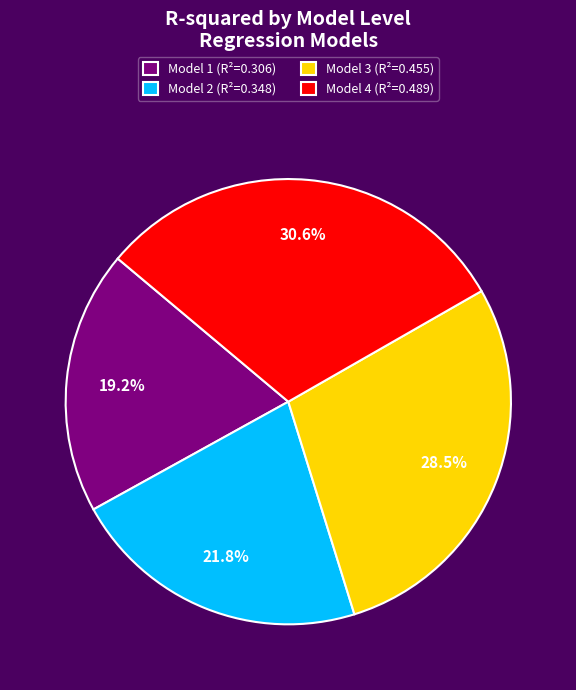

Combined, do Model 3 and Model 2 account for over 50%?

Yes